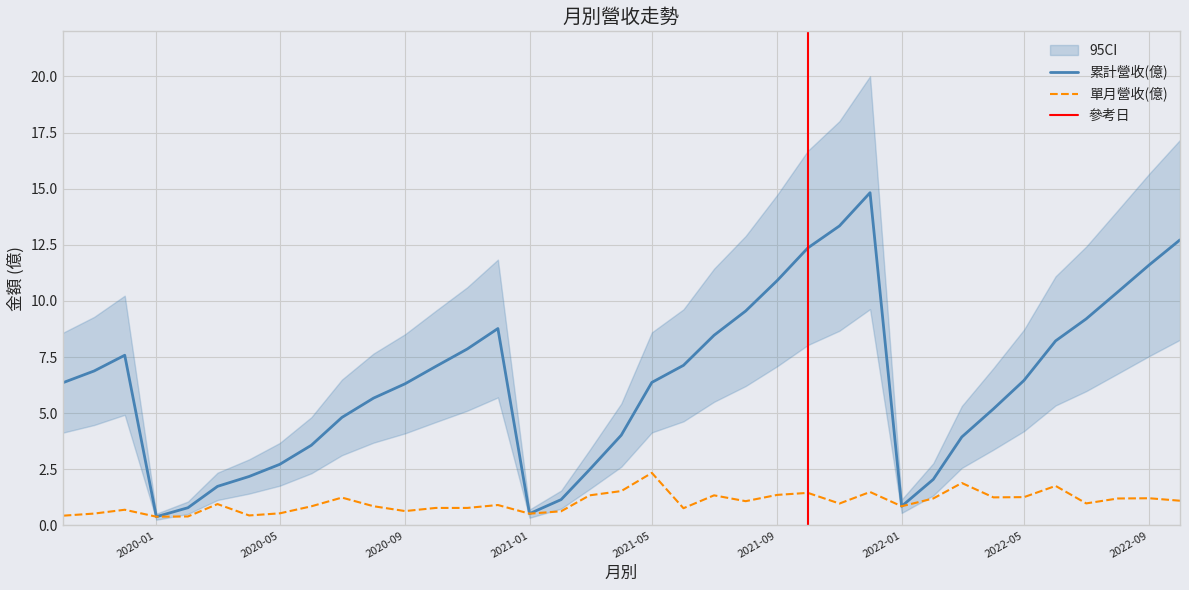

Which series changed the most between 2022-08 and 2022-07?

累計營收(億)